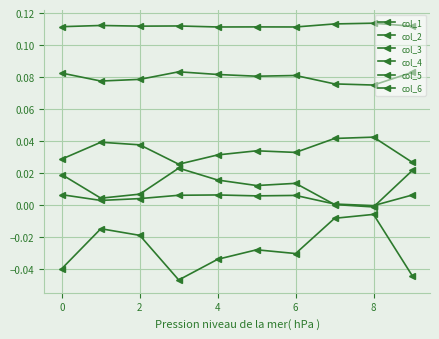

Count the number of categories in the chart.

10